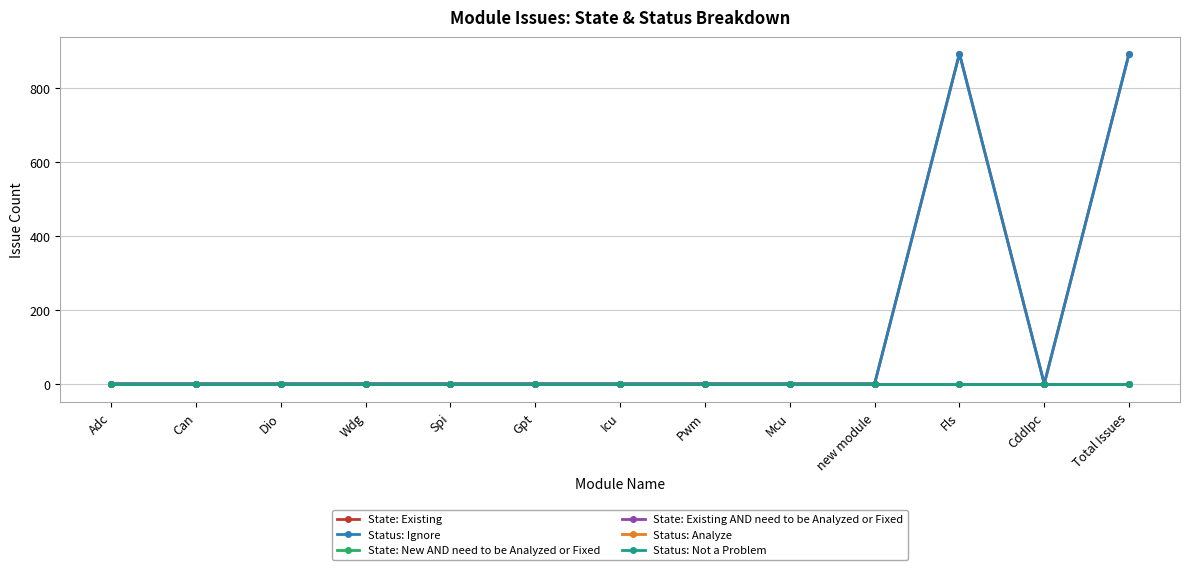

True or false: Status: Ignore and State: Existing AND need to be Analyzed or Fixed intersect in this chart.

False